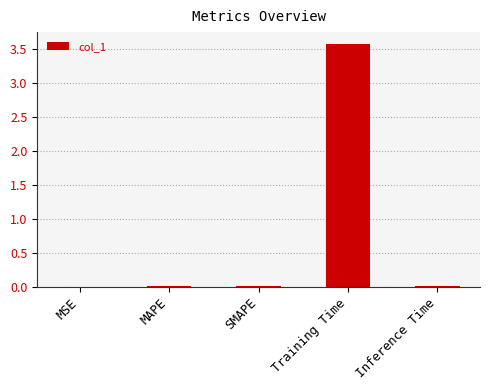

The value at MAPE is 0.0. True or false?

True